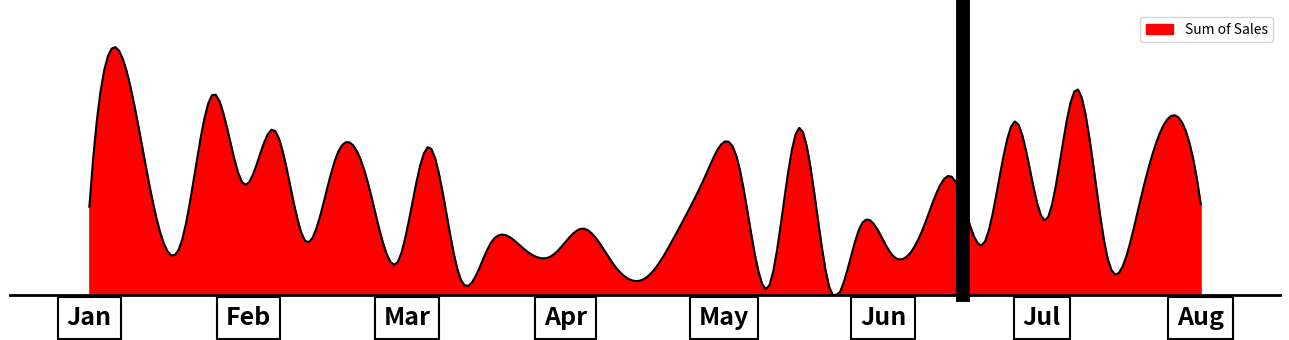

Is this an area chart (filled region under the line)?

Yes